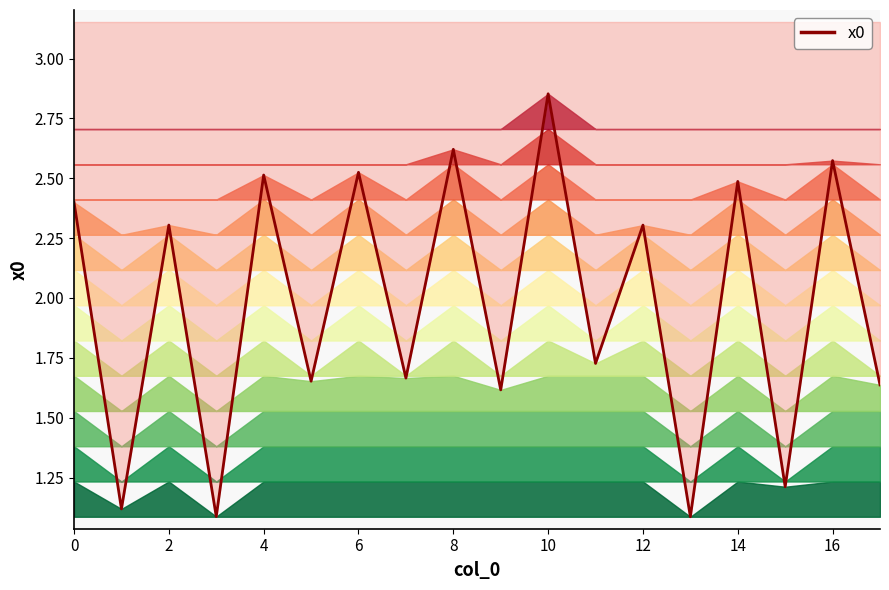

What is the greatest value displayed?

2.9